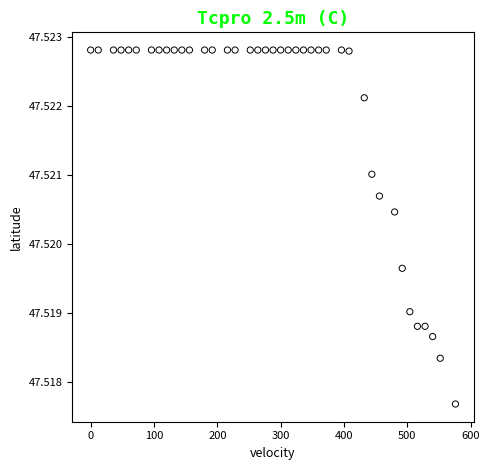

What is the range of X values (max minus min)?

576.0